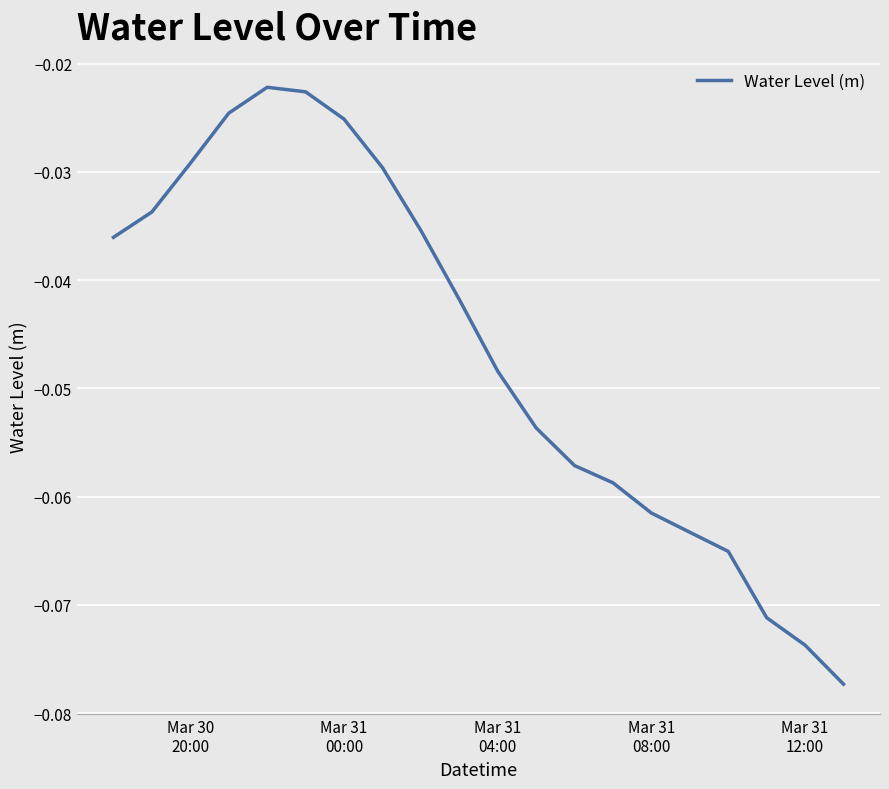

Is this an area chart (filled region under the line)?

No